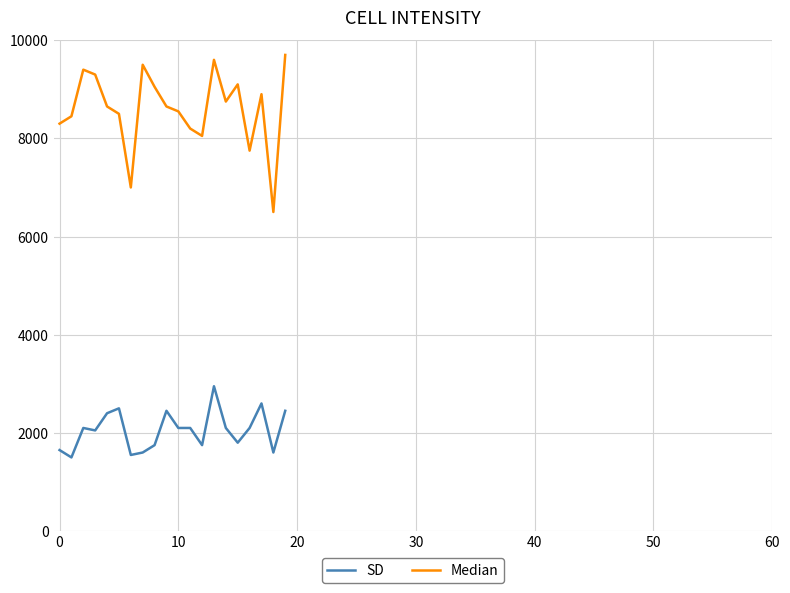

What is the difference between the second highest and second lowest values in the SD series?

1050